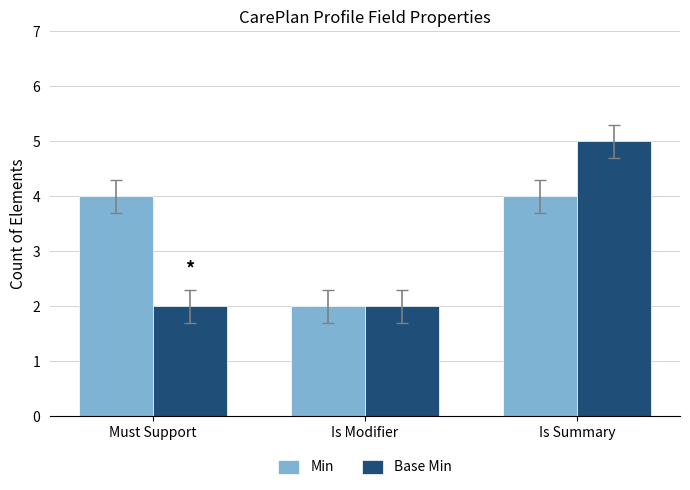

What is the sum of all Min values?

10